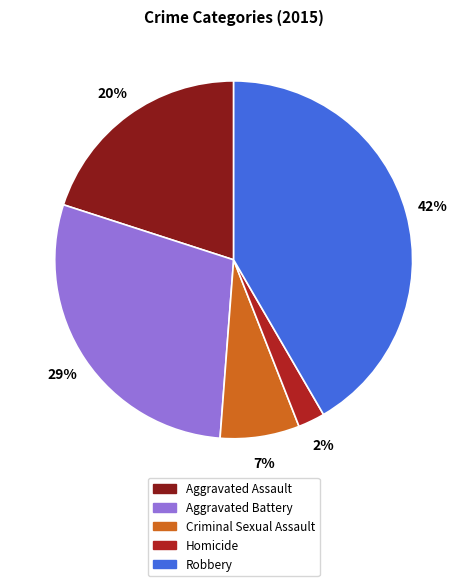

Is it true that Aggravated Battery is 29% of the pie?

True